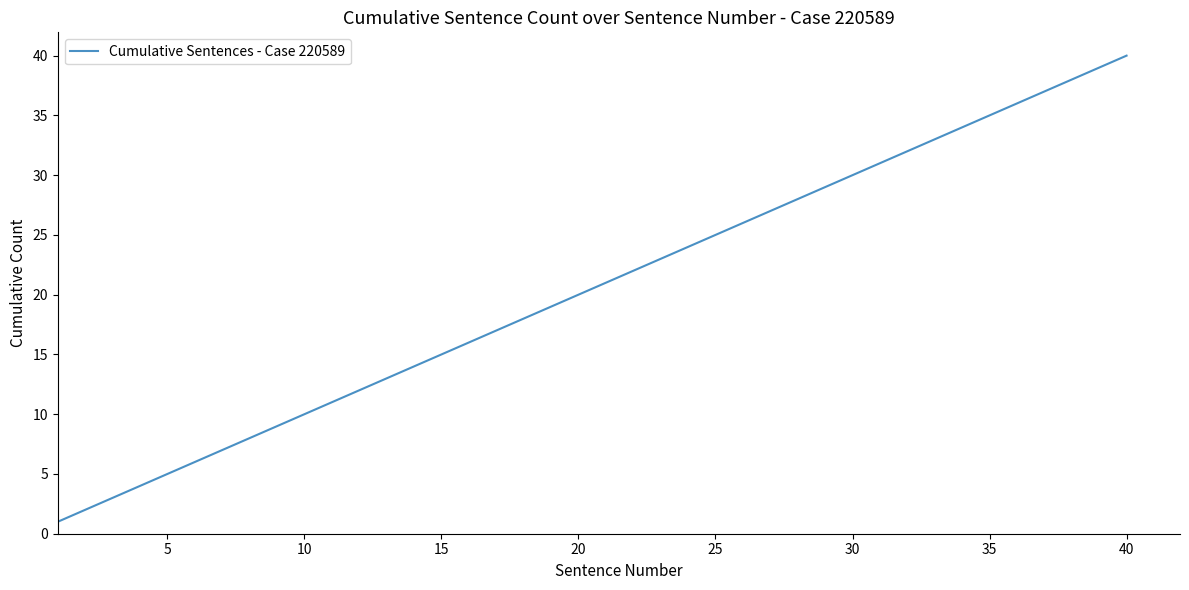

What is the difference between the maximum and minimum values?

39